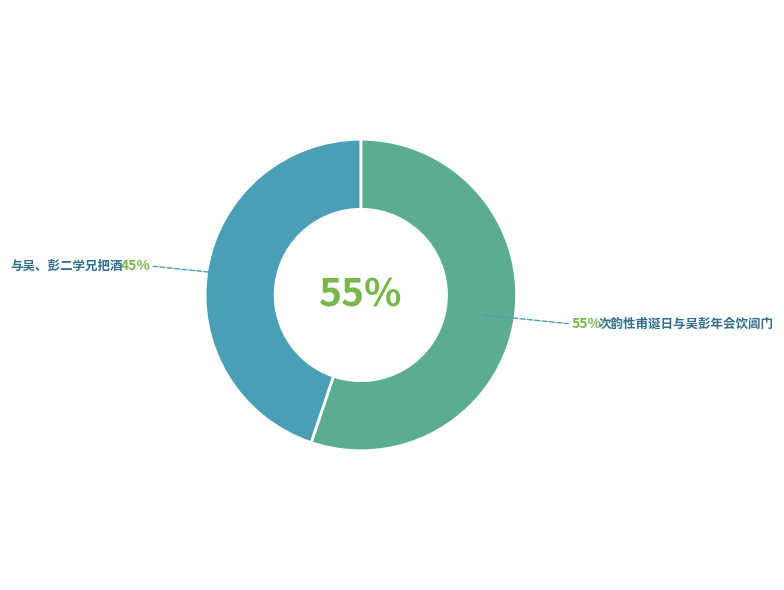

To the nearest percent, what is the average slice percentage?

50%